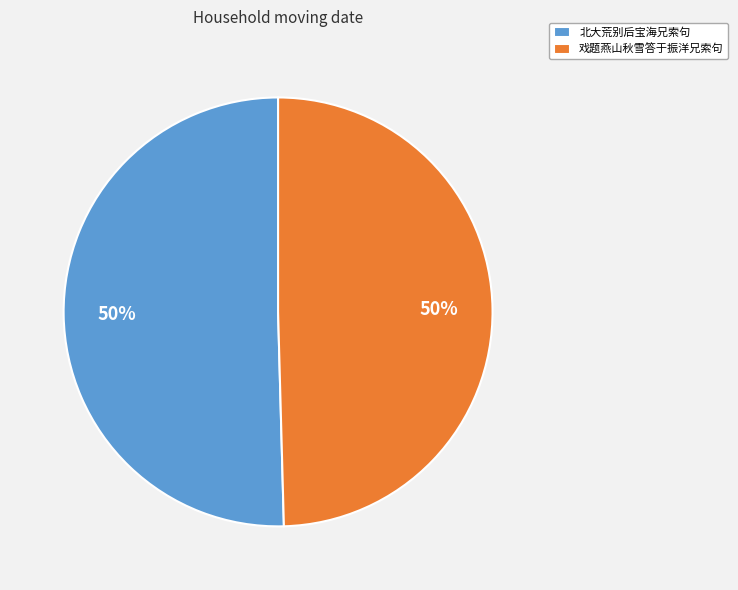

To the nearest percent, what is the combined percentage of 北大荒别后宝海兄索句 and 戏题燕山秋雪答于振洋兄索句?

100%